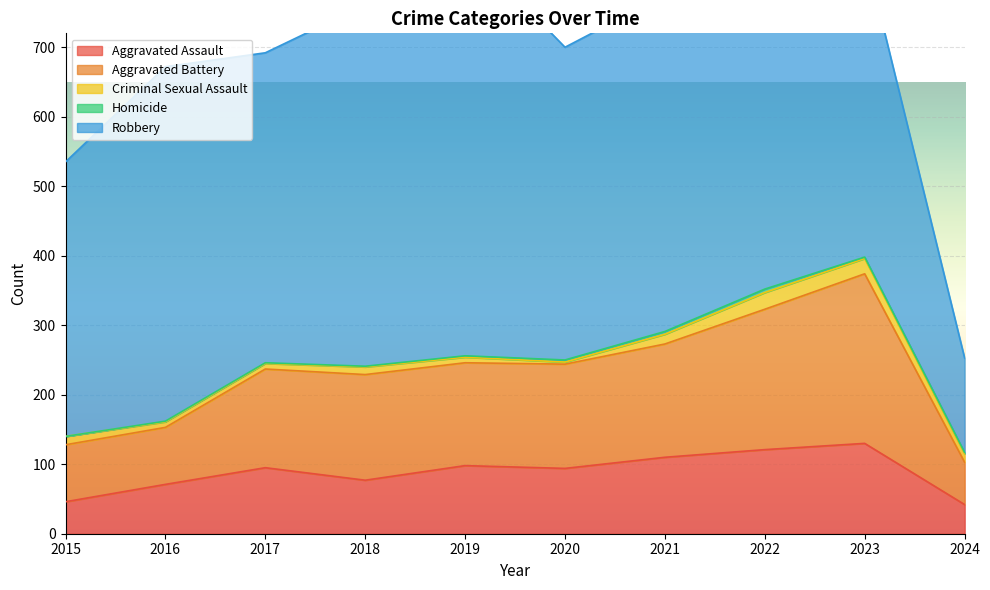

What are all the series names shown in the legend?

Aggravated Assault, Aggravated Battery, Criminal Sexual Assault, Homicide, Robbery